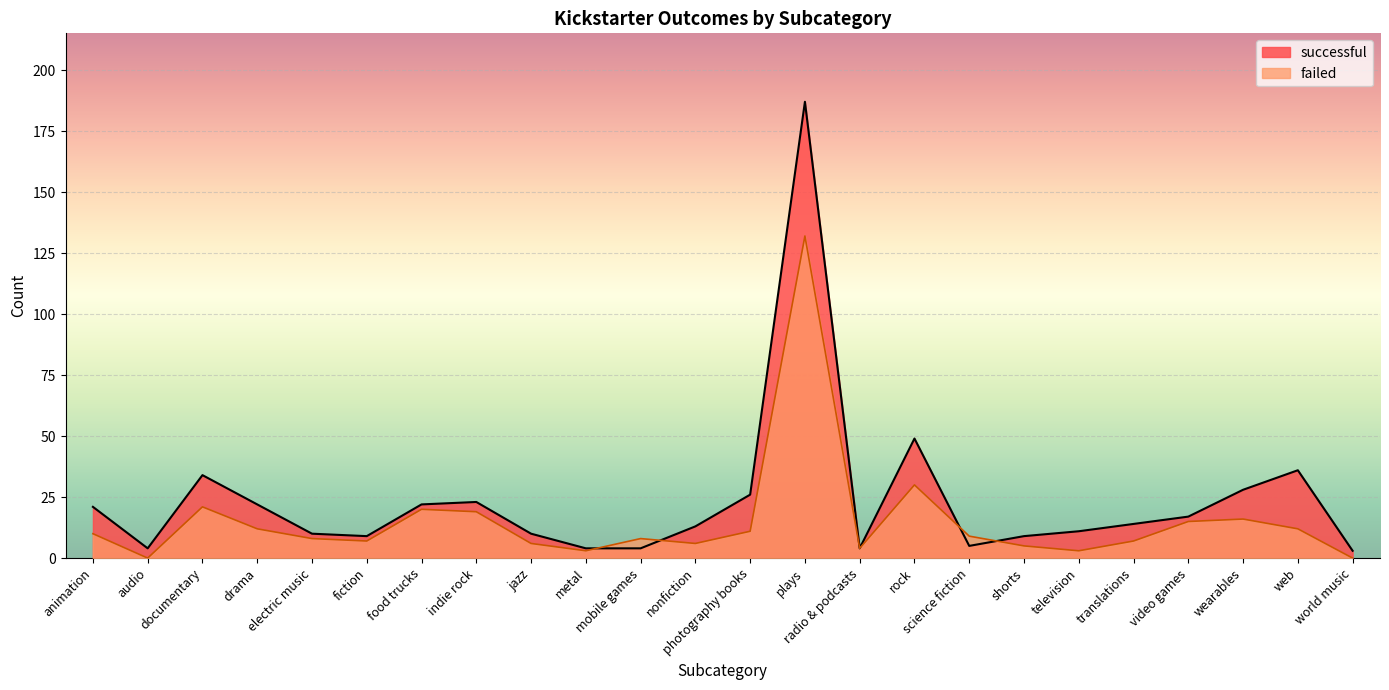

Reading right to left, extract all data points from this chart.

successful: world music=3	web=36	wearables=28	video games=17	translations=14	television=11	shorts=9	science fiction=5	rock=49	radio & podcasts=4	plays=187	photography books=26	nonfiction=13	mobile games=4	metal=4	jazz=10	indie rock=23	food trucks=22	fiction=9	electric music=10	drama=22	documentary=34	audio=4	animation=21
failed: world music=0	web=12	wearables=16	video games=15	translations=7	television=3	shorts=5	science fiction=9	rock=30	radio & podcasts=4	plays=132	photography books=11	nonfiction=6	mobile games=8	metal=3	jazz=6	indie rock=19	food trucks=20	fiction=7	electric music=8	drama=12	documentary=21	audio=0	animation=10